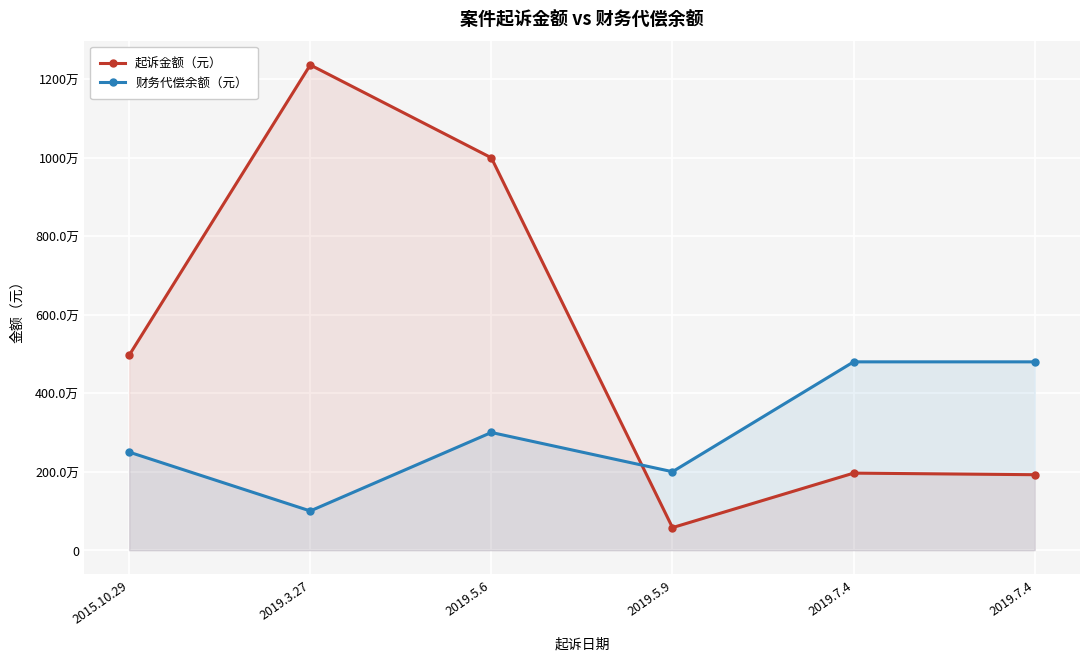

What is the total value across all series at 2015.10.29?

7466457.3